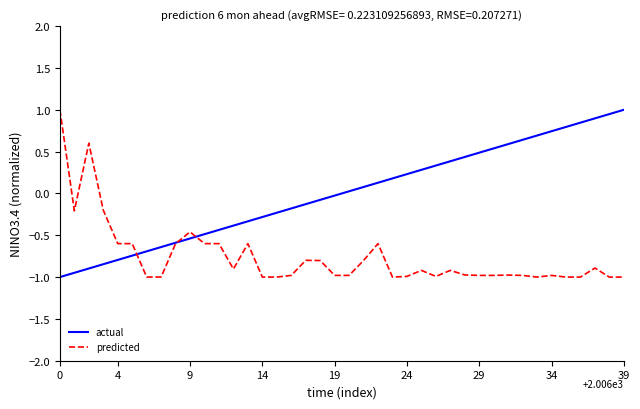

What is the minimum value shown in the chart?

-1.0